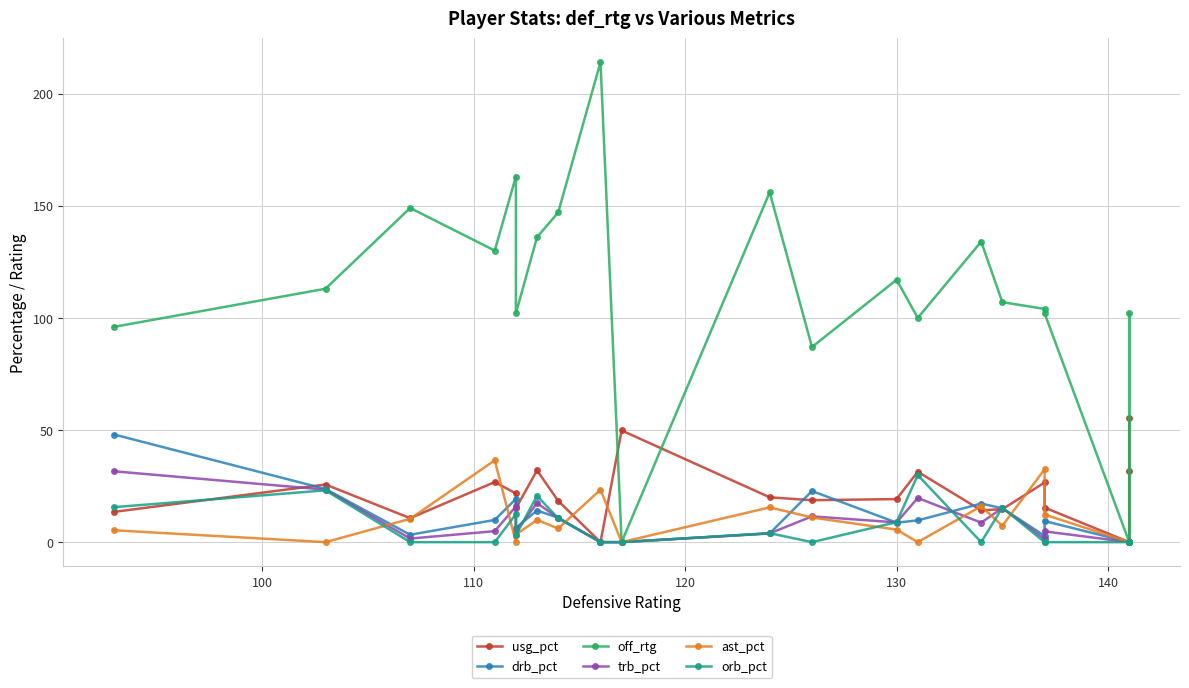

How many interior local peaks does the ast_pct series have?

6